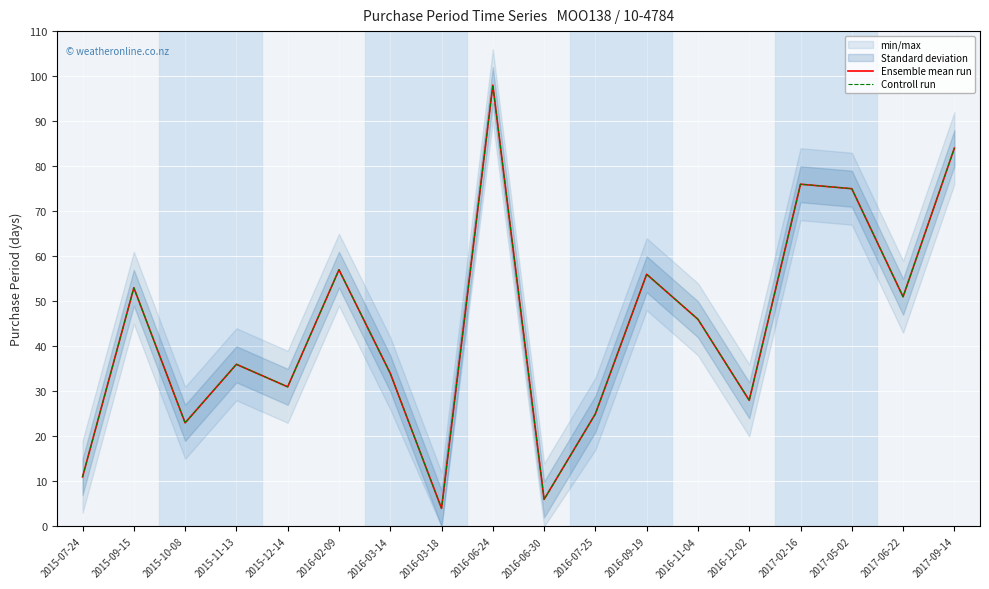

Reading left to right, extract all data points from this chart.

Ensemble mean run: 2015-07-24=11	2015-09-15=53	2015-10-08=23	2015-11-13=36	2015-12-14=31	2016-02-09=57	2016-03-14=34	2016-03-18=4	2016-06-24=98	2016-06-30=6	2016-07-25=25	2016-09-19=56	2016-11-04=46	2016-12-02=28	2017-02-16=76	2017-05-02=75	2017-06-22=51	2017-09-14=84
Controll run: 2015-07-24=11	2015-09-15=53	2015-10-08=23	2015-11-13=36	2015-12-14=31	2016-02-09=57	2016-03-14=34	2016-03-18=4	2016-06-24=98	2016-06-30=6	2016-07-25=25	2016-09-19=56	2016-11-04=46	2016-12-02=28	2017-02-16=76	2017-05-02=75	2017-06-22=51	2017-09-14=84